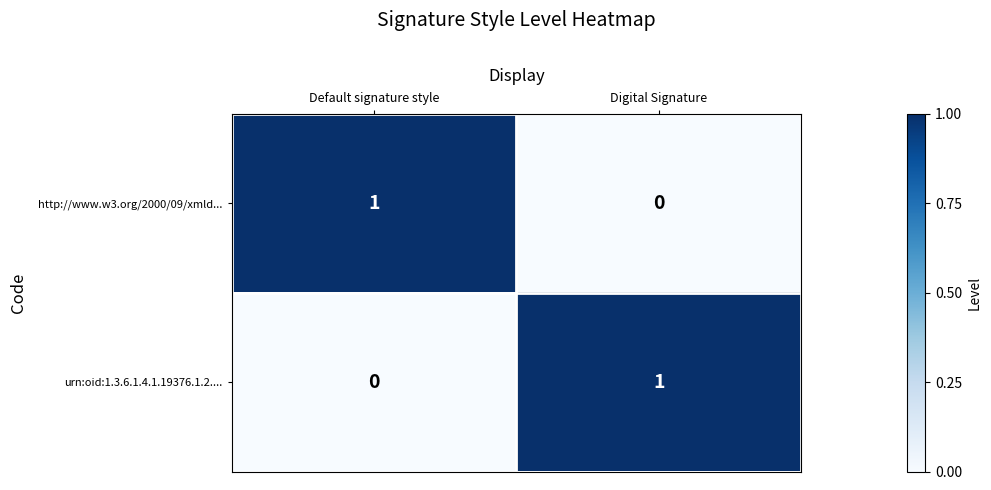

The value of http://www.w3.org/2000/09/xmld... at Digital Signature is 0. True or false?

True